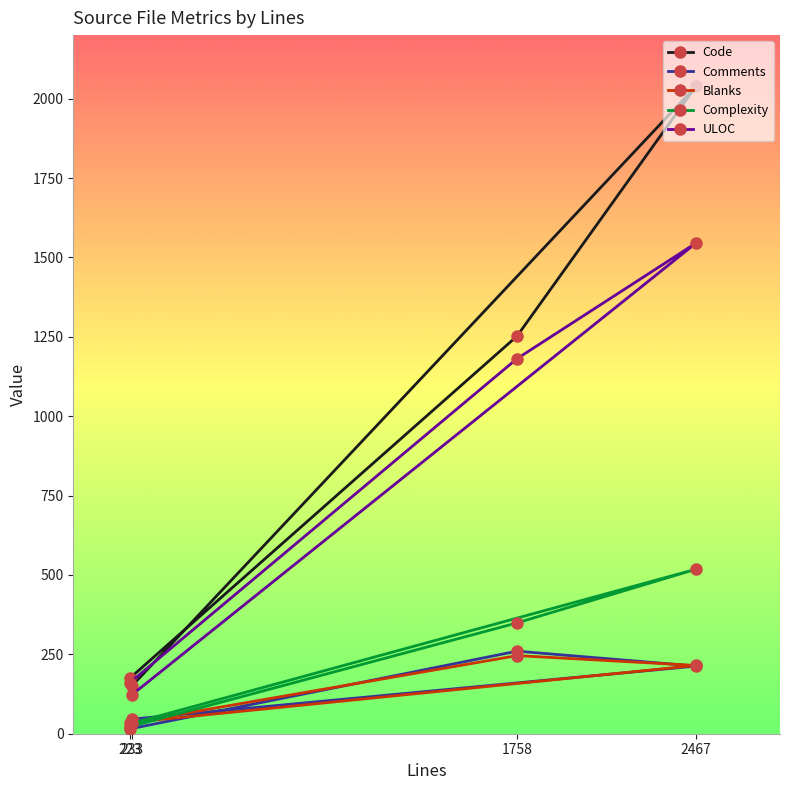

At how many categories does at least one series exceed 776?

2